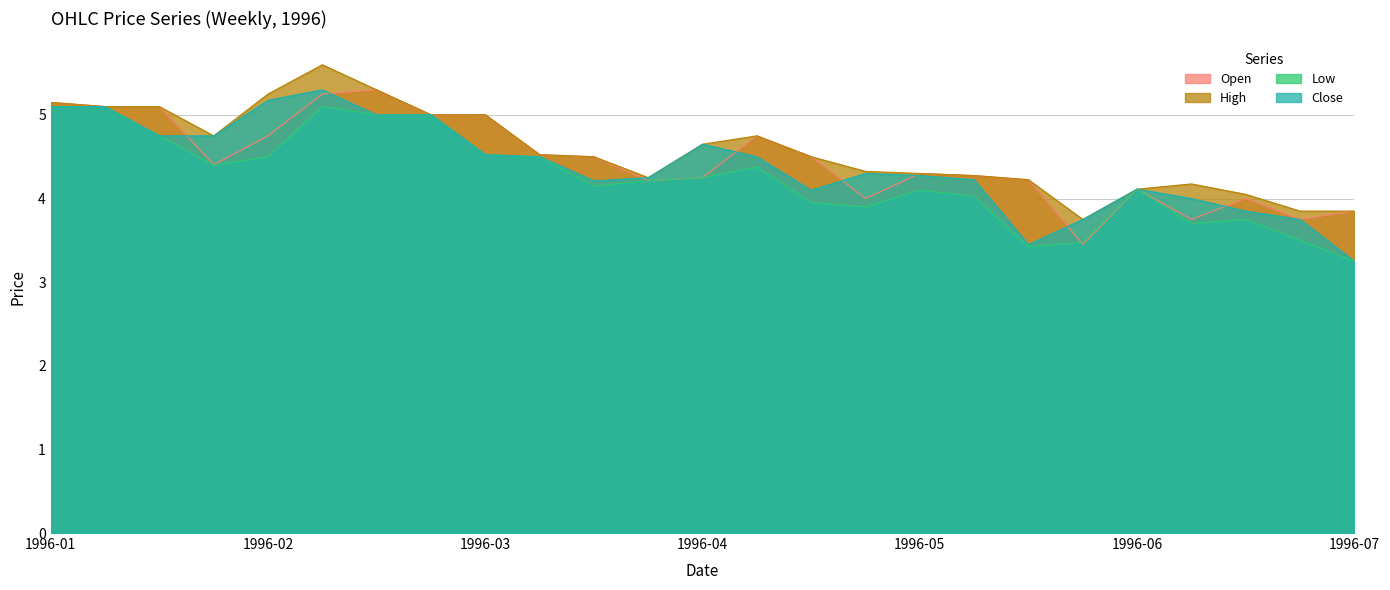

What is the total value across all series at 1996-06-17?

15.7